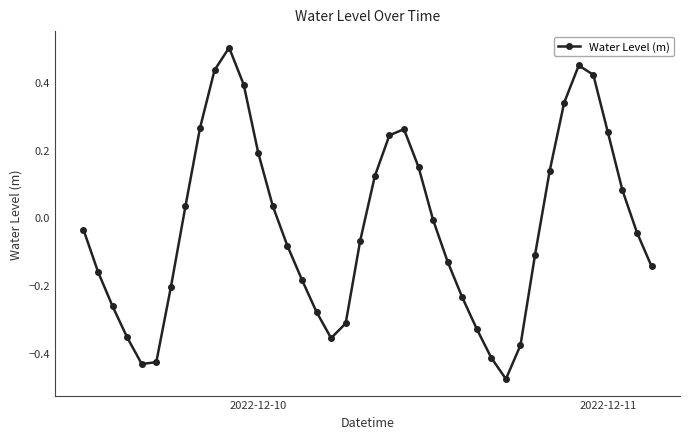

What is the difference between the maximum and minimum values?

1.0